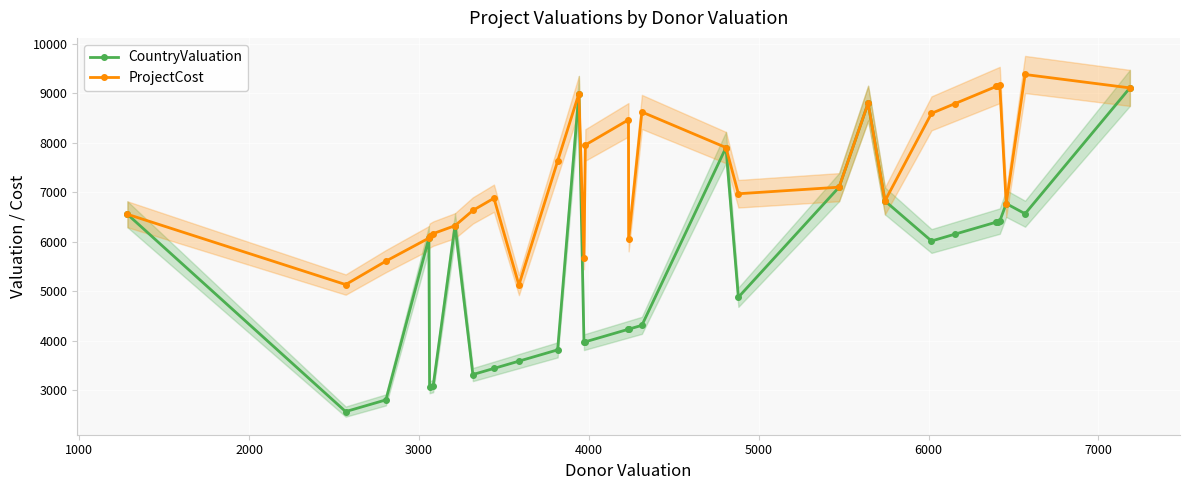

True or false: ProjectCost has more than 2 interior local peaks.

True